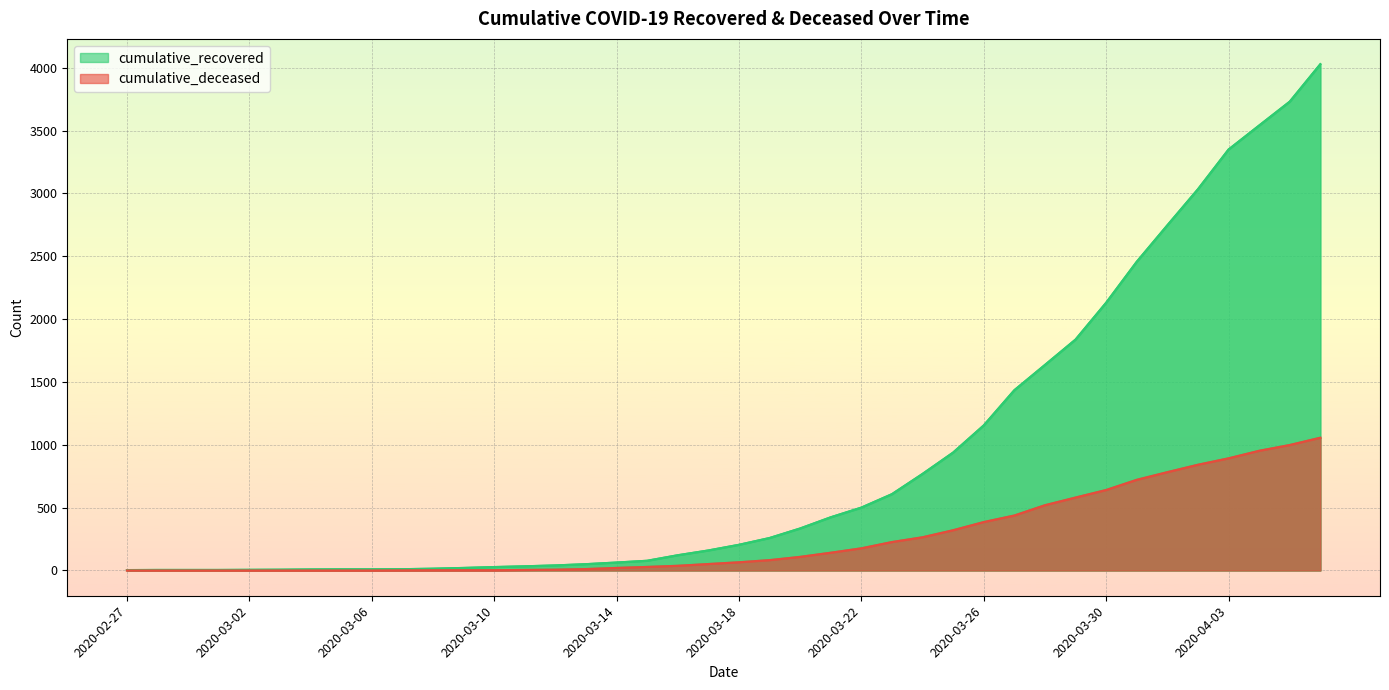

True or false: cumulative_deceased and cumulative_recovered intersect in this chart.

False